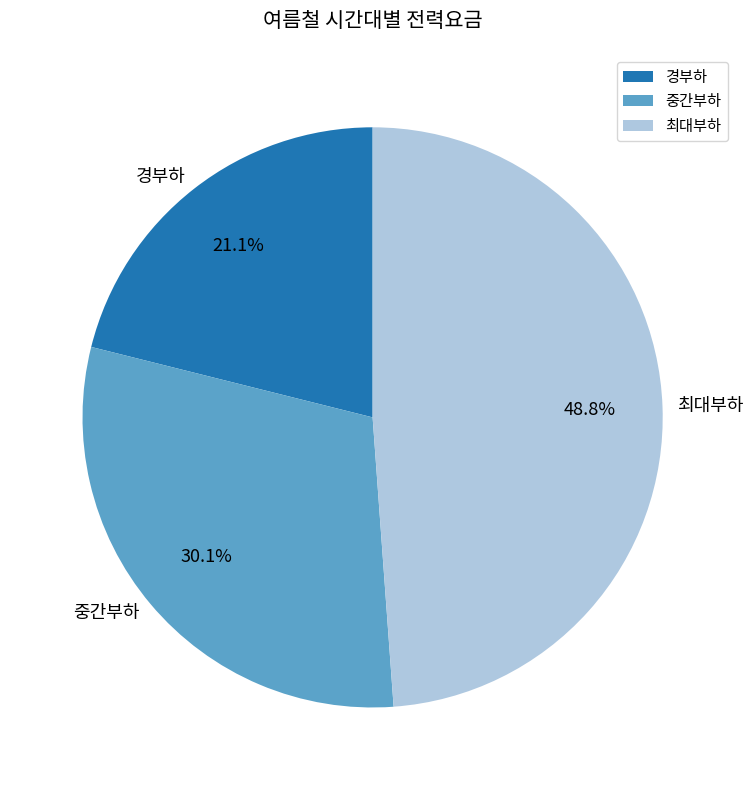

What percentage is the 경부하 slice, to the nearest percent?

21%